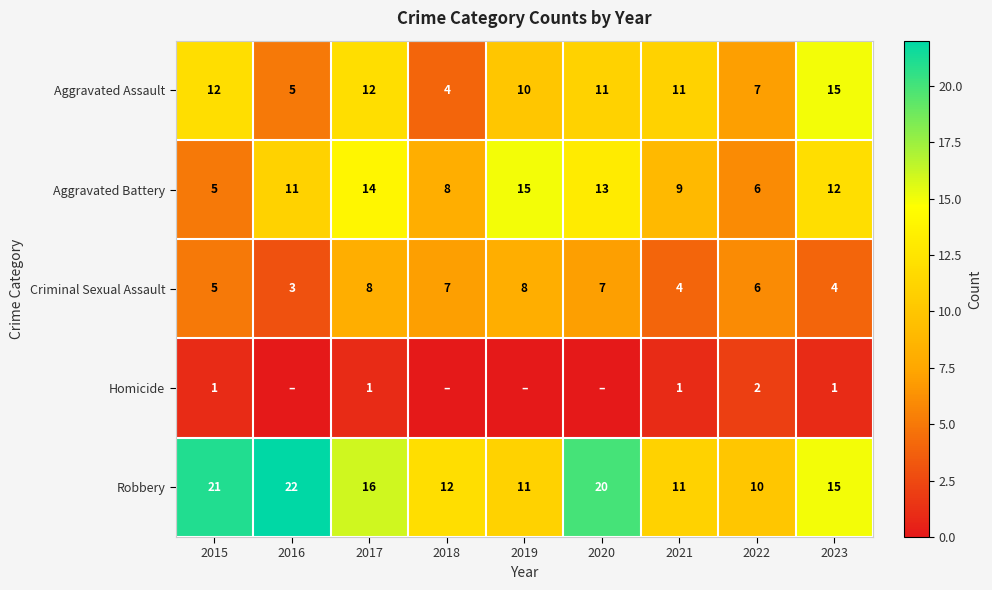

What is the difference between the second highest and minimum values in the Criminal Sexual Assault series?

5